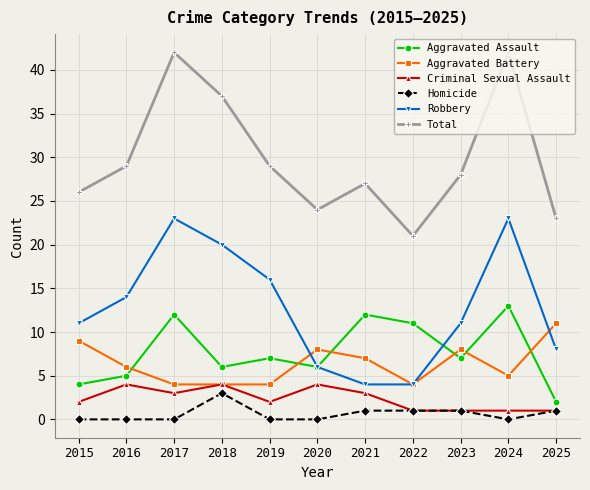

Where is the first local maximum for Total?

2017